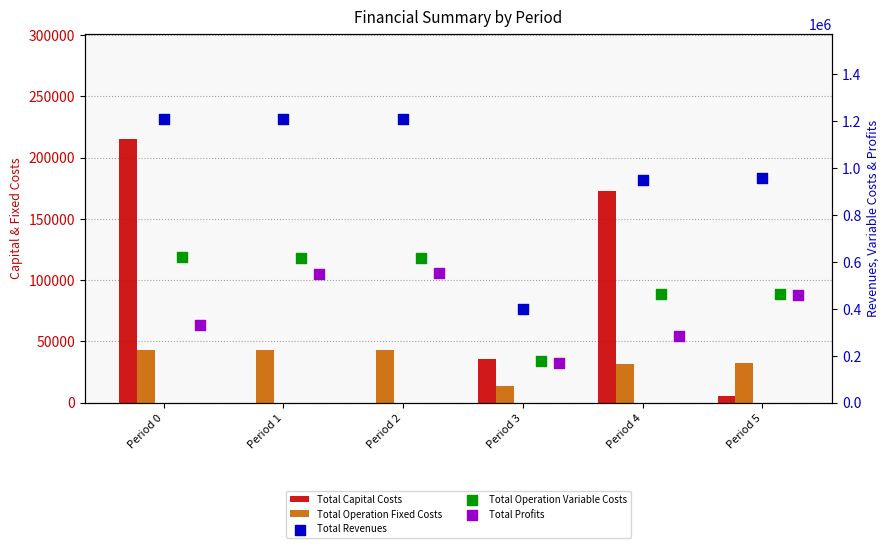

What is the total value across all series at Period 1?

2418196.8